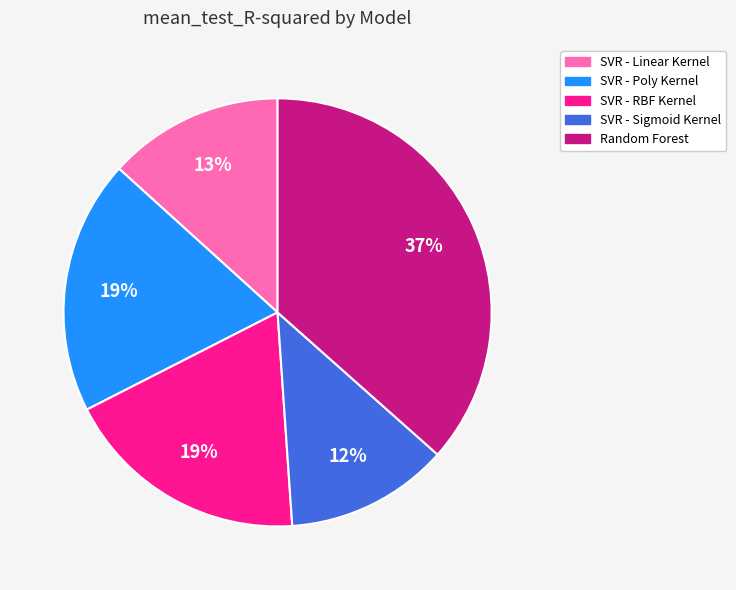

To the nearest percent, what percentage of the pie is SVR - Sigmoid Kernel?

12%